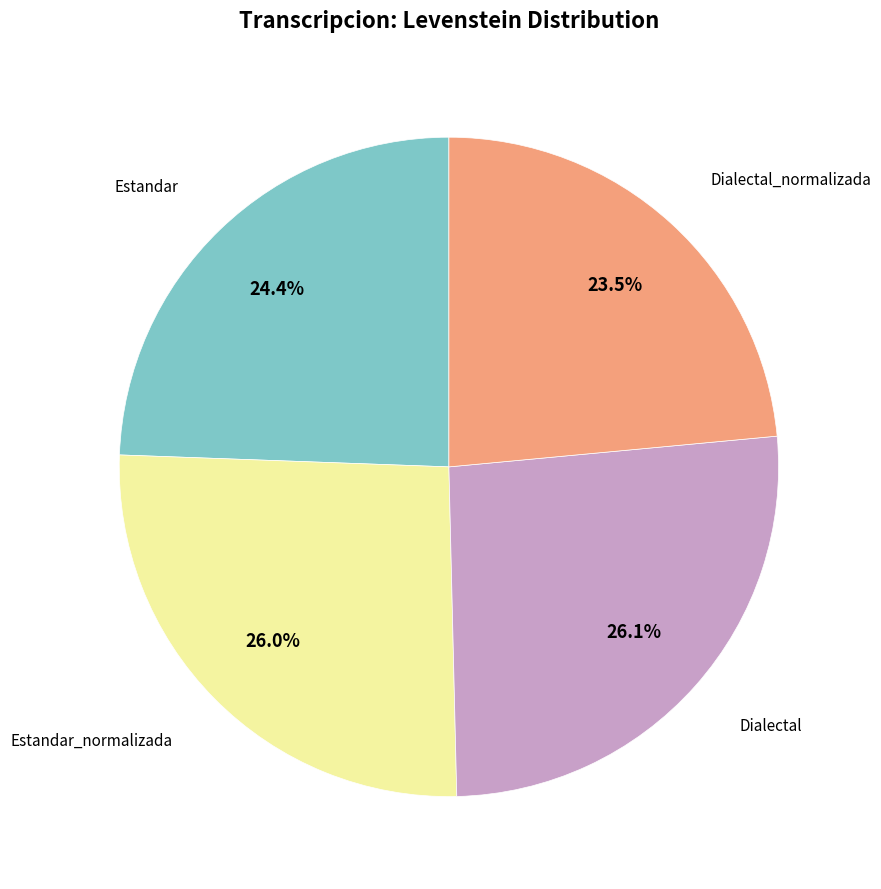

Is there any slice that represents more than half of the pie?

No